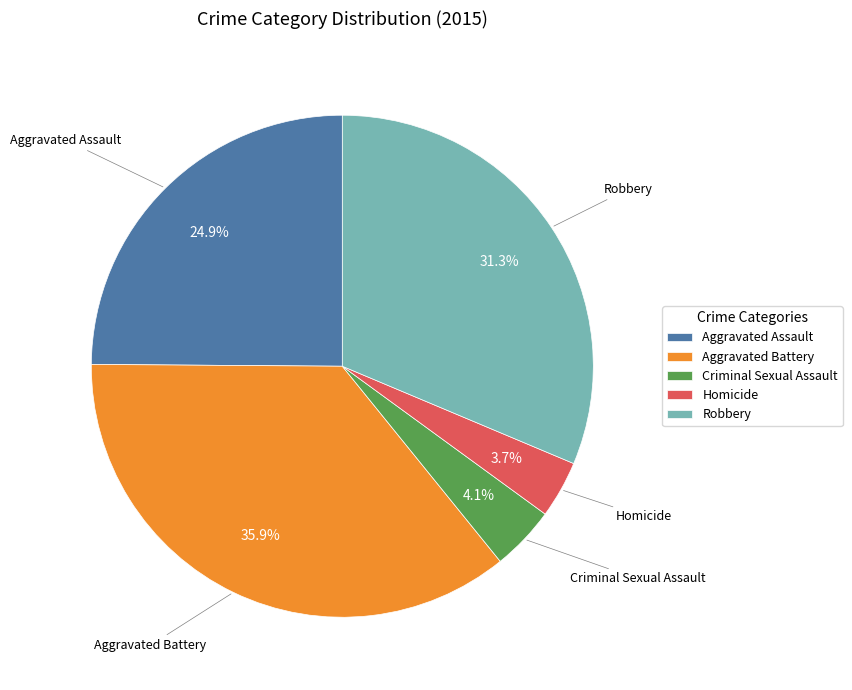

Between Robbery and Criminal Sexual Assault, which is larger?

Robbery